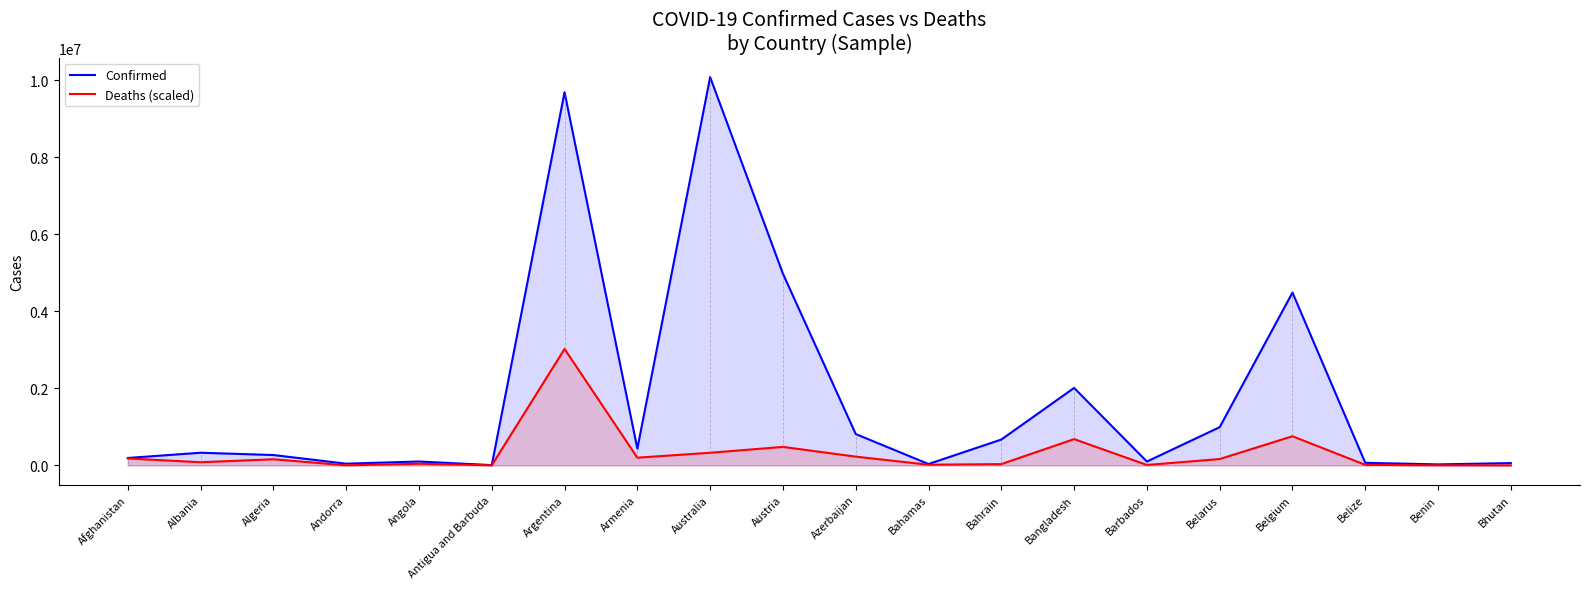

Which series has the largest total across all categories?

Confirmed